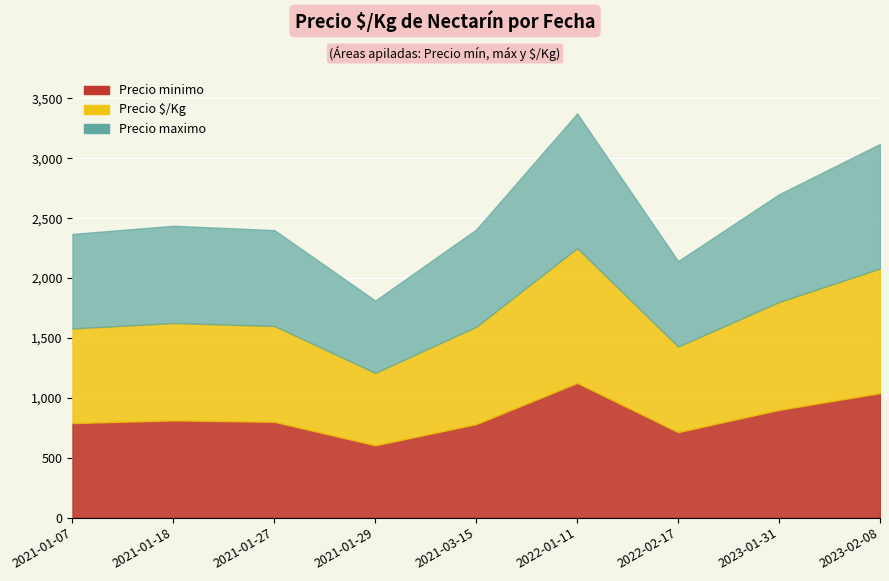

Is the value of Precio maximo at 2023-02-08 greater than the value of Precio minimo at 2021-01-27?

Yes